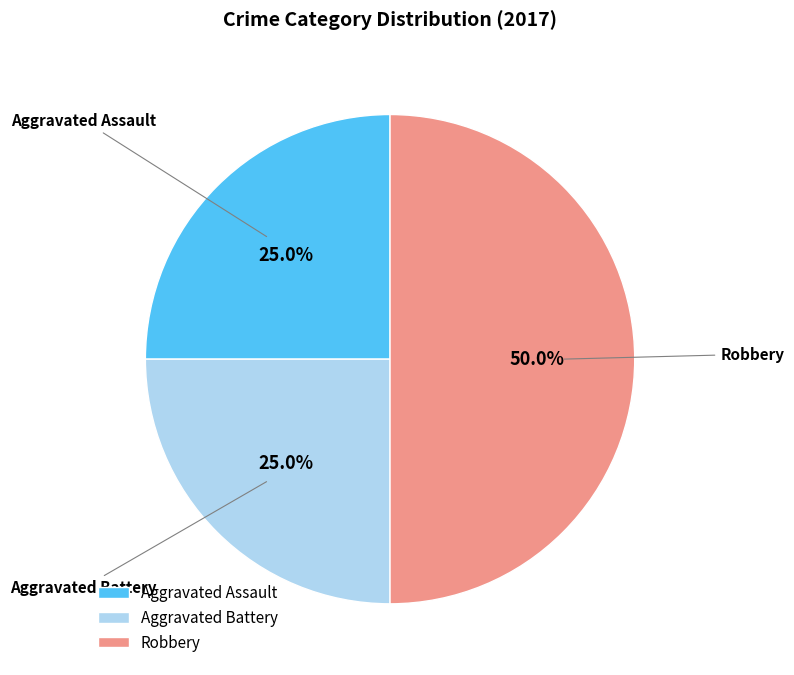

Which has a higher value, Aggravated Assault or Robbery?

Robbery